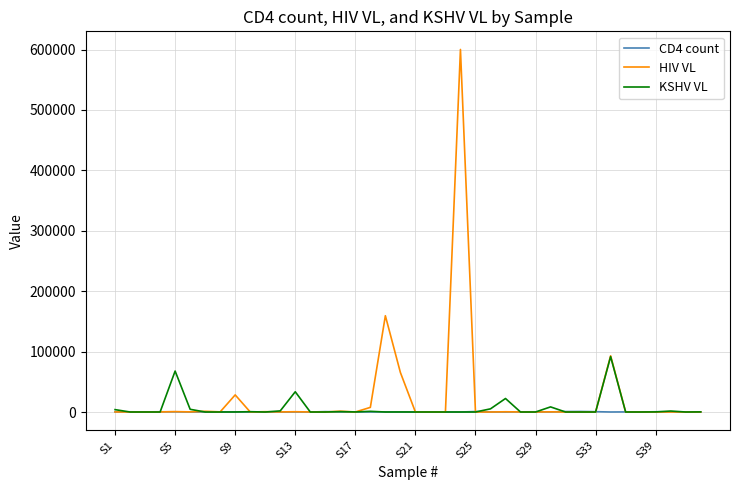

Which series has the widest spread of values?

HIV VL